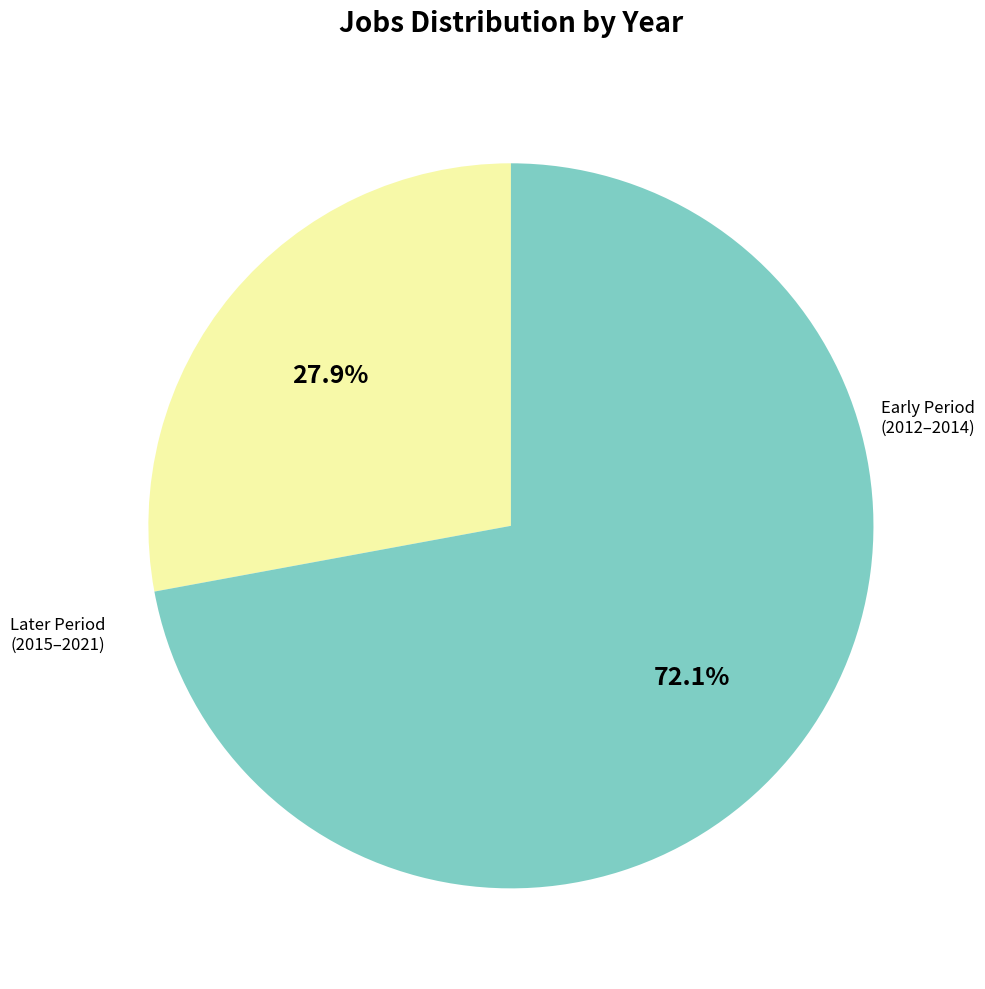

Is there a majority slice in this chart?

Yes